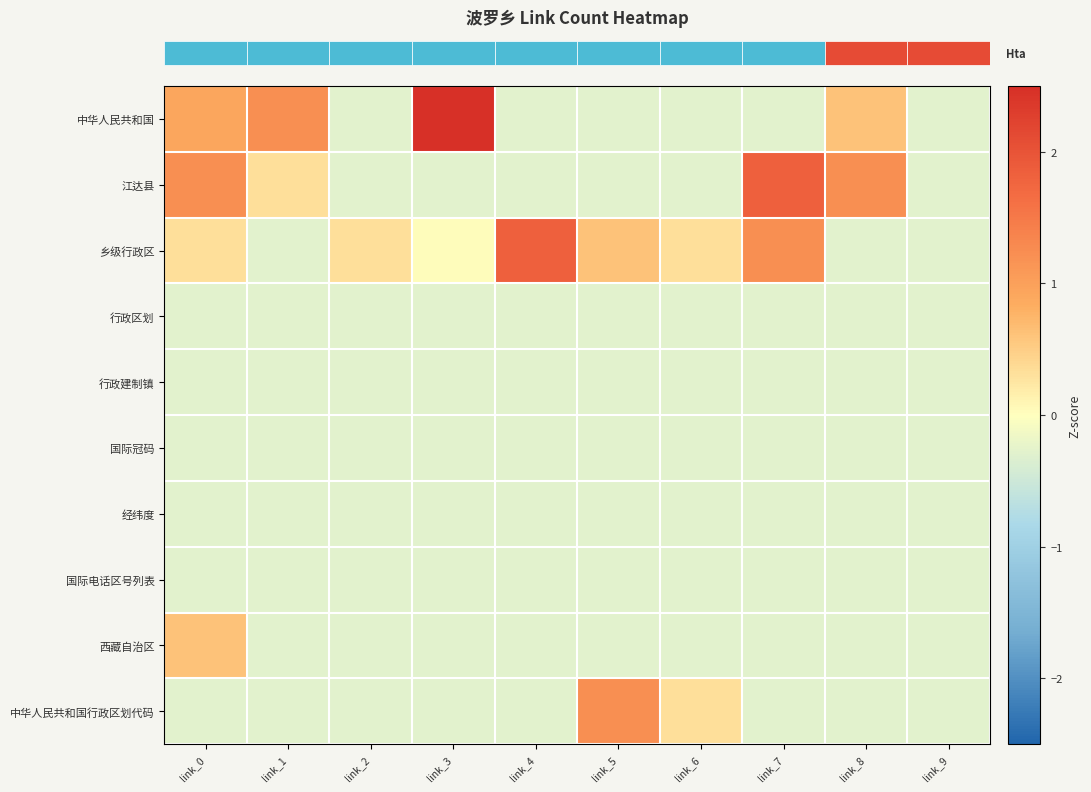

What is the maximum value shown in the chart?

8.8